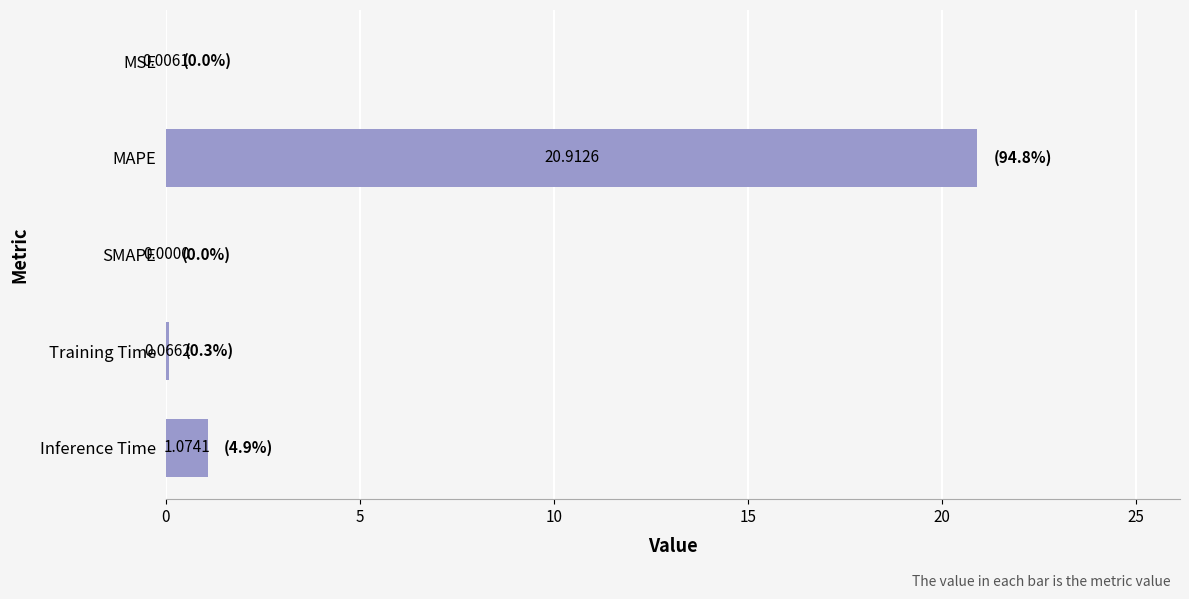

At which label is the value closest to 10?

Inference Time